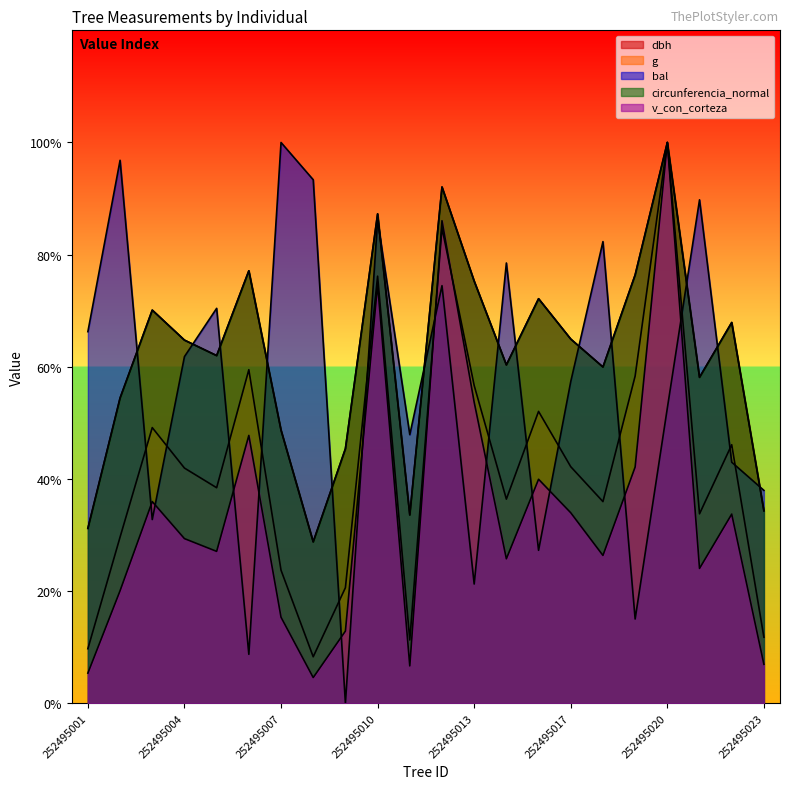

What is the value of the circunferencia_normal point at the 21st from the left?

339.5